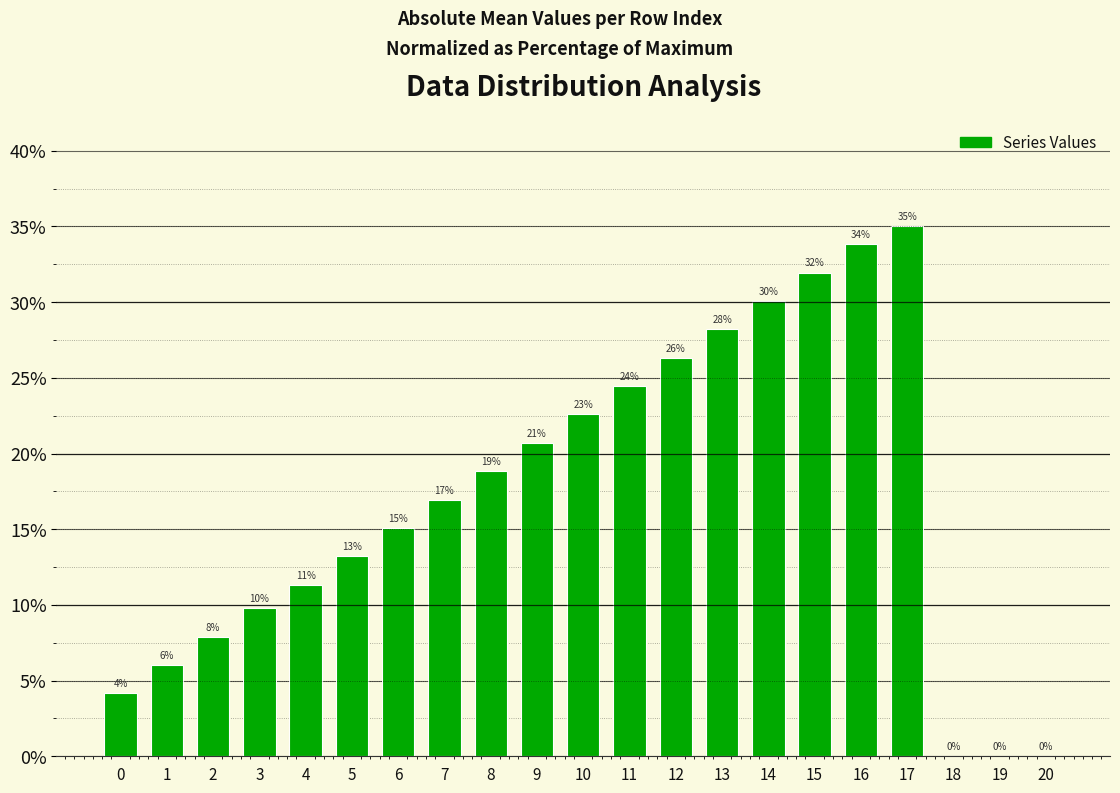

Are the bars horizontal?

No